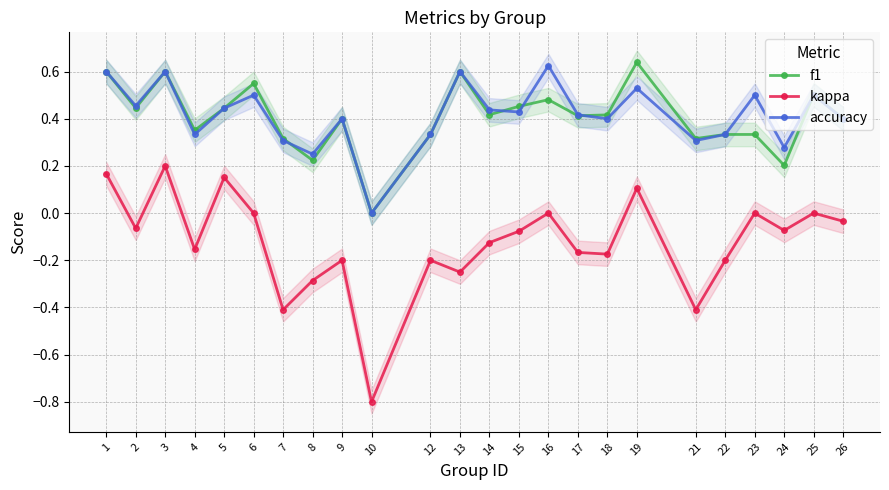

What is the difference between the second highest and minimum values in the kappa series?

1.0